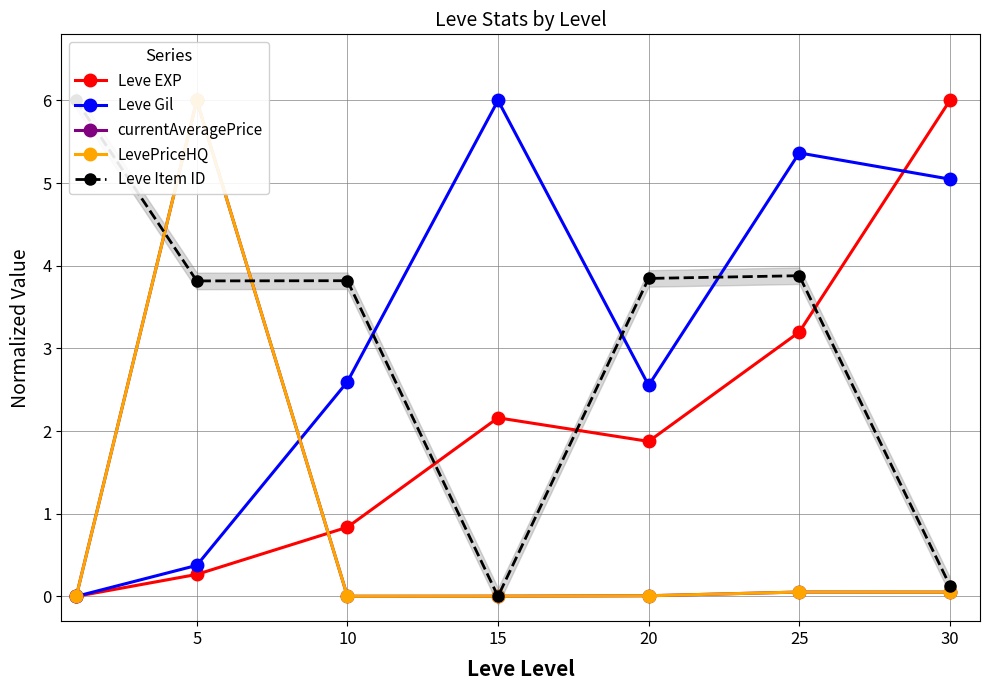

Which series ends up on top after the final intersection of LevePriceHQ and Leve Item ID?

Leve Item ID